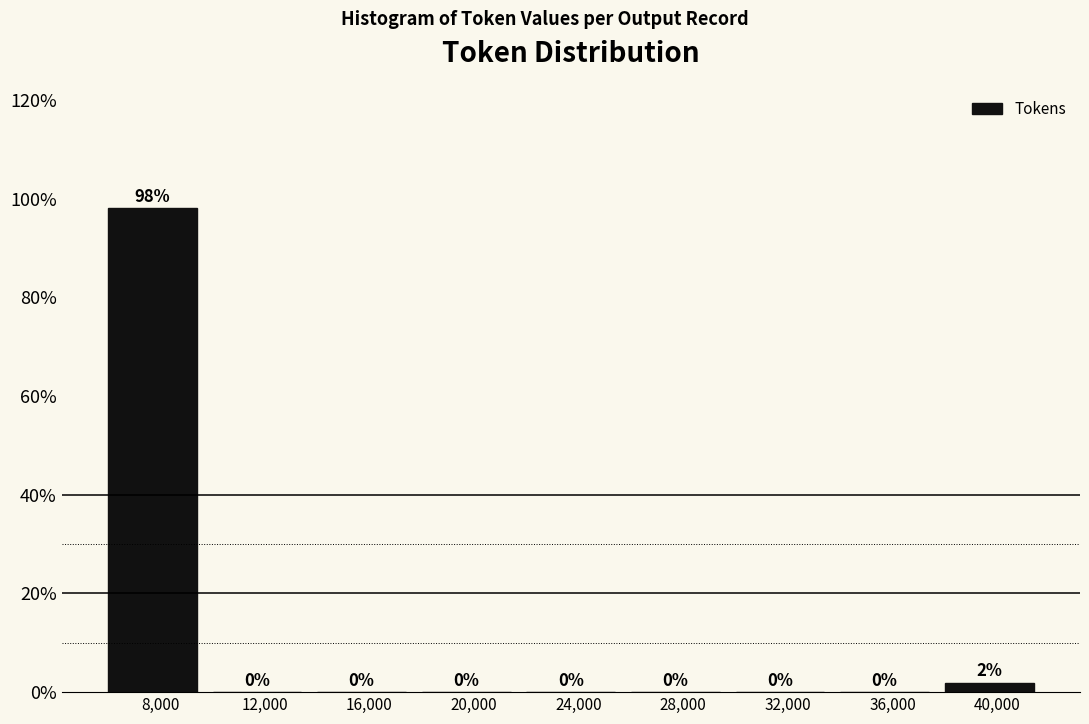

Over which range of the x-axis is the bar tallest?

6000 to 10000